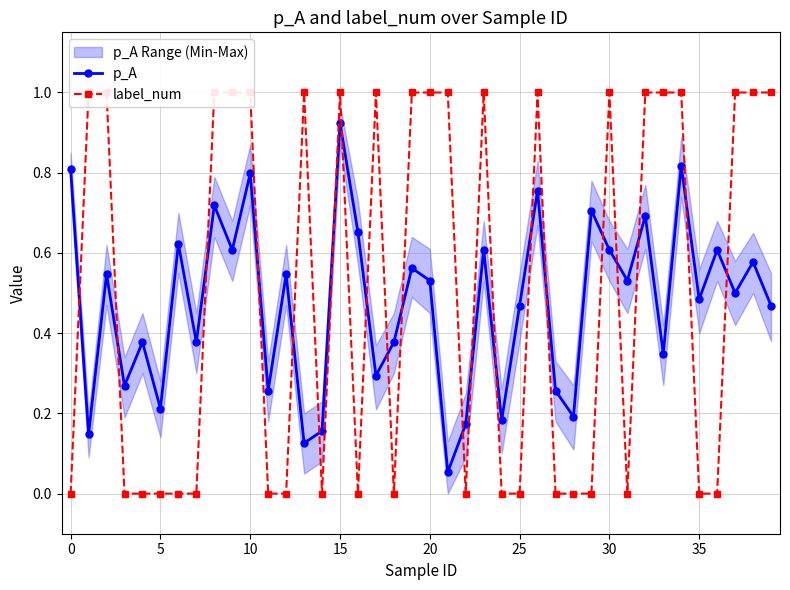

In p_A, how many points are lower than both neighbors (excluding endpoints)?

15